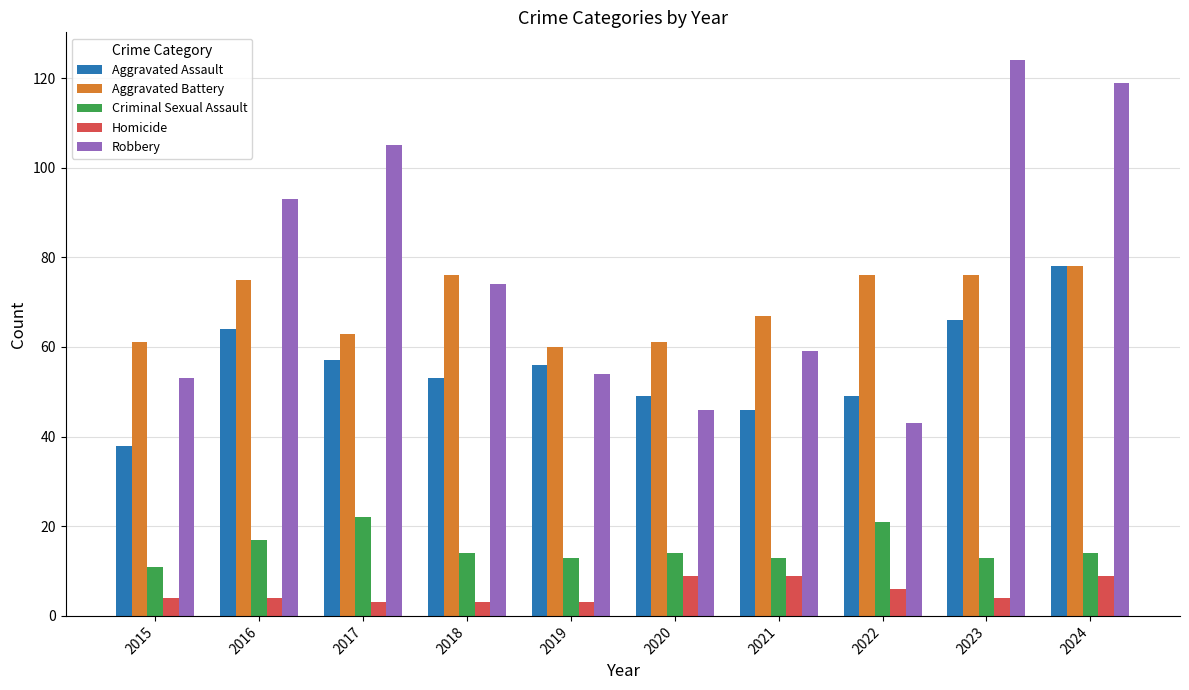

Which series has the widest spread of values?

Robbery